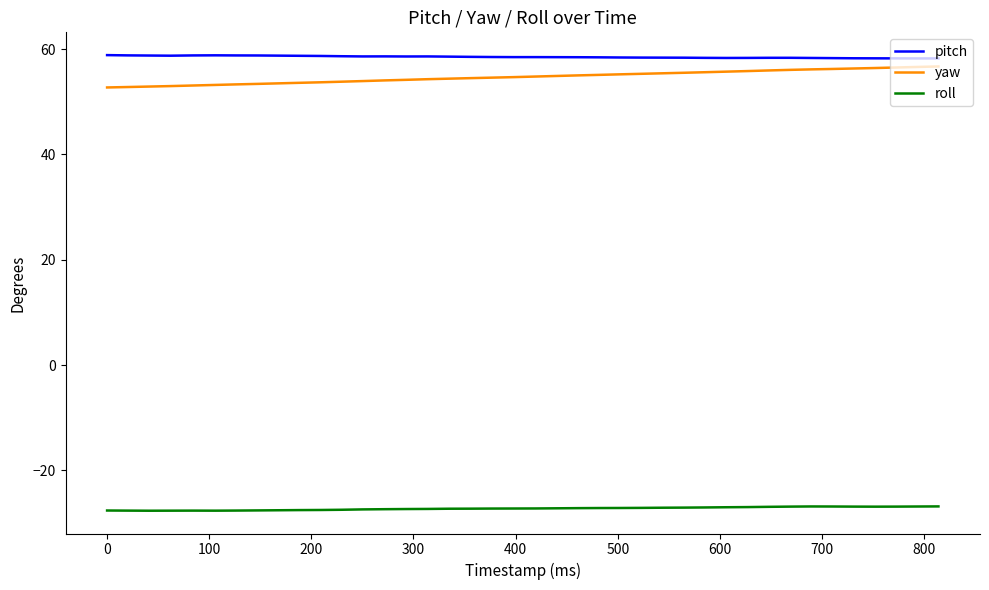

What is the lowest value of the roll series?

-27.6